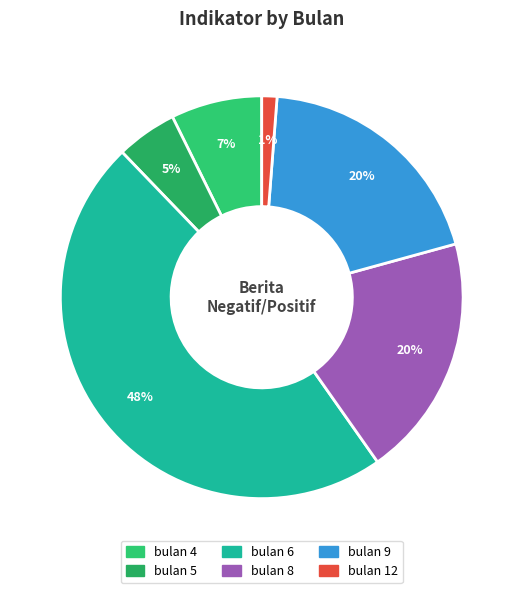

What percentage is the bulan 9 slice, to the nearest percent?

20%